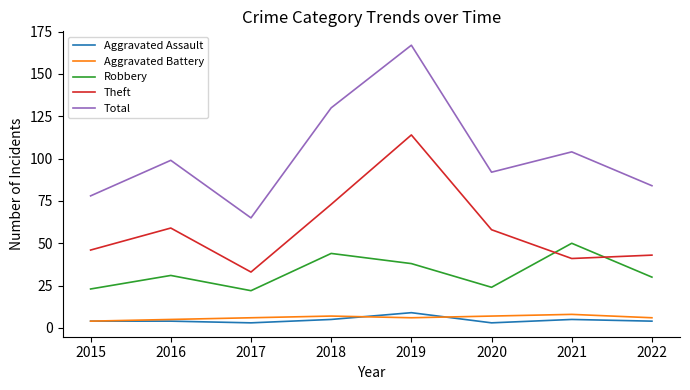

The Robbery series shows 44 at 2018. True or false?

True